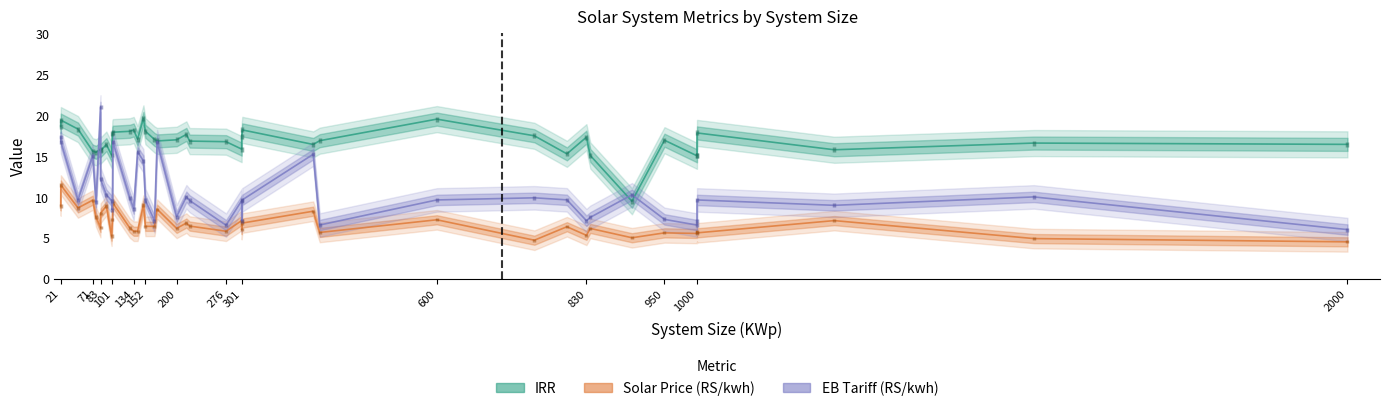

How many data points in Solar Price (RS/kwh) are less than 6?

14